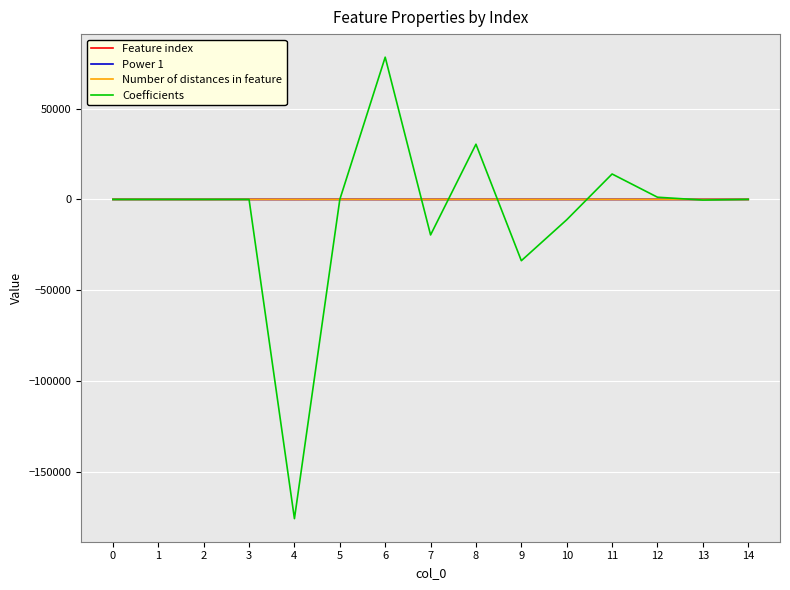

At which category is the sum across all series the highest?

6